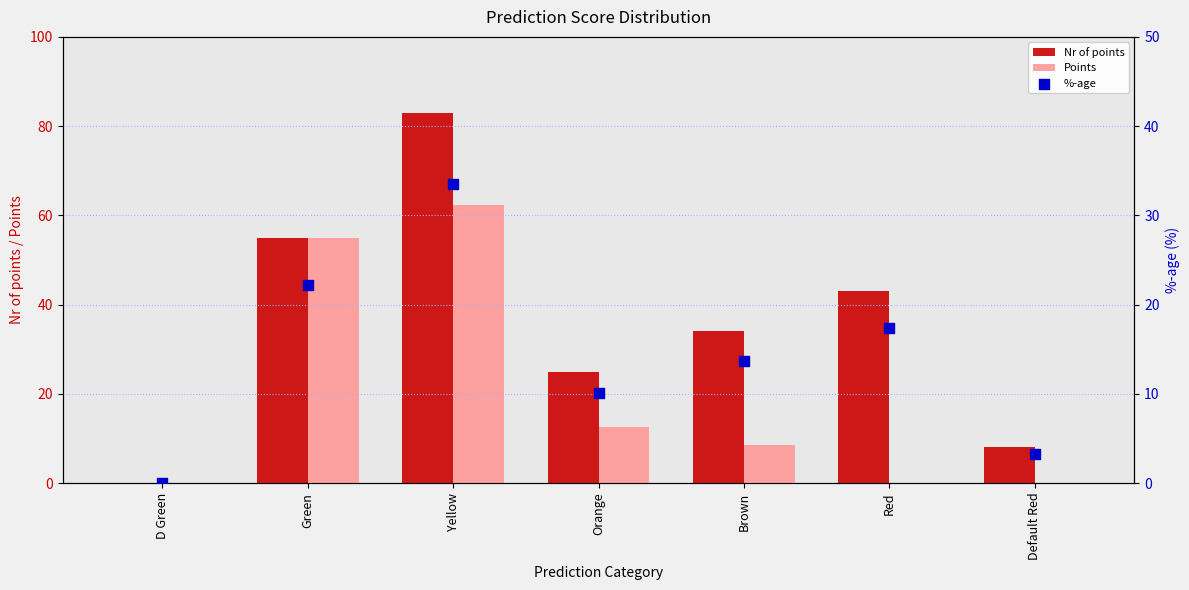

Which series reaches the minimum Y coordinate?

Nr of points